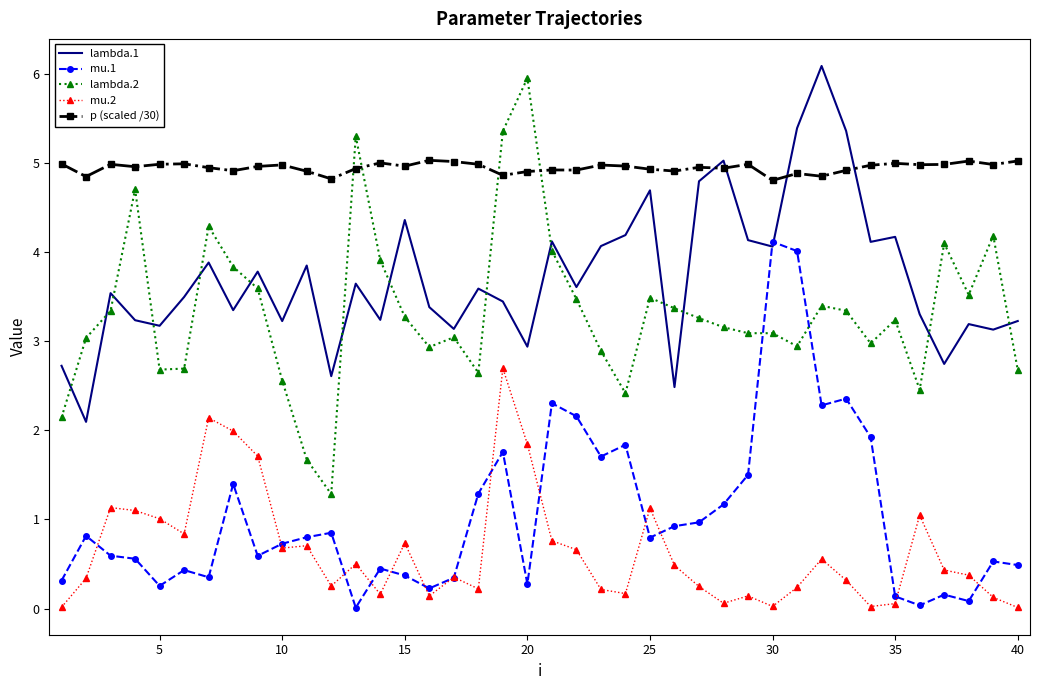

True or false: lambda.2 and p (scaled /30) cross at least once.

True